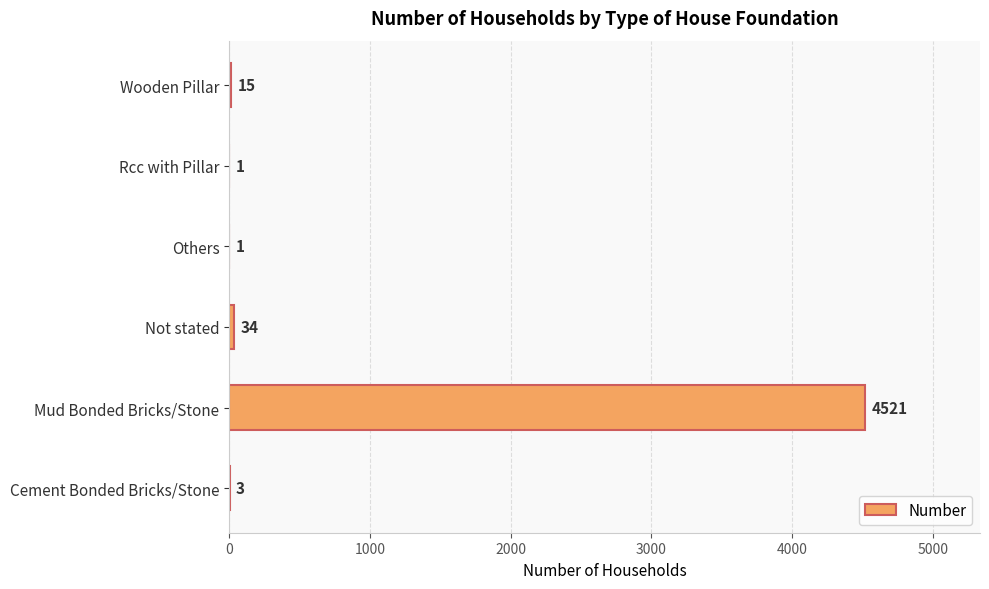

Which has a higher value, Not stated or Mud Bonded Bricks/Stone?

Mud Bonded Bricks/Stone